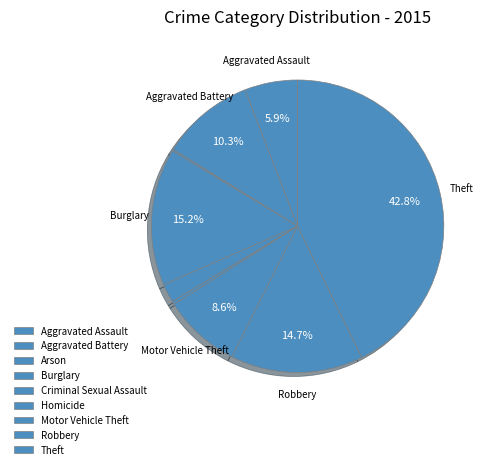

Count the number of slices in the pie.

9